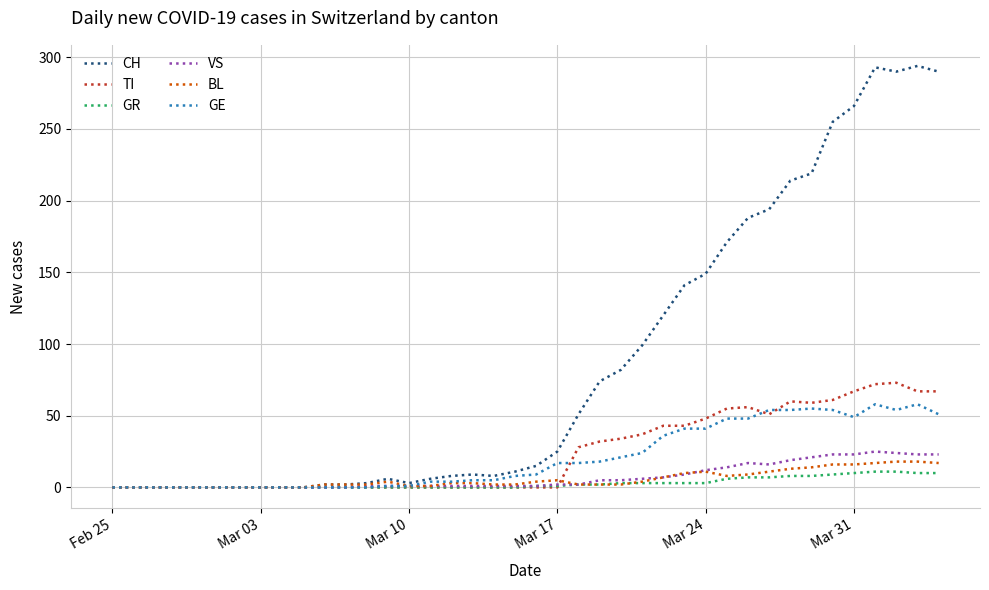

Which series has the widest spread of values?

CH